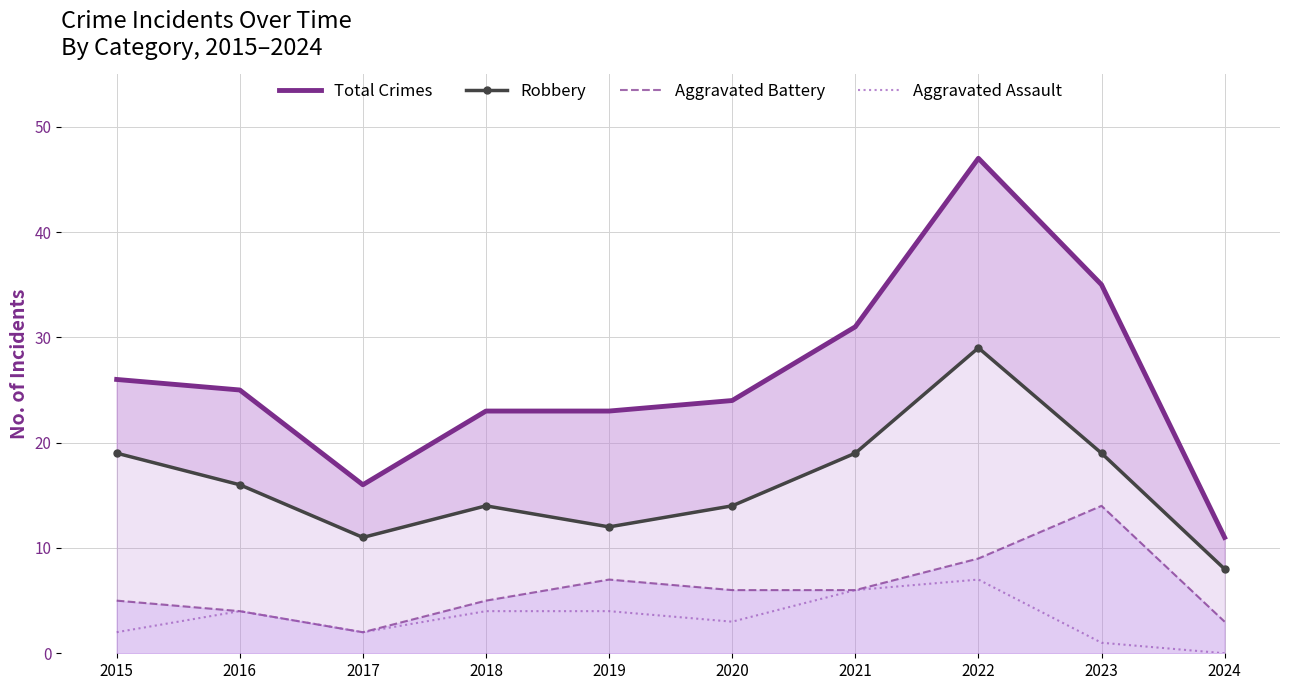

Is the value of Total Crimes at 2015 greater than the value of Robbery at 2018?

Yes